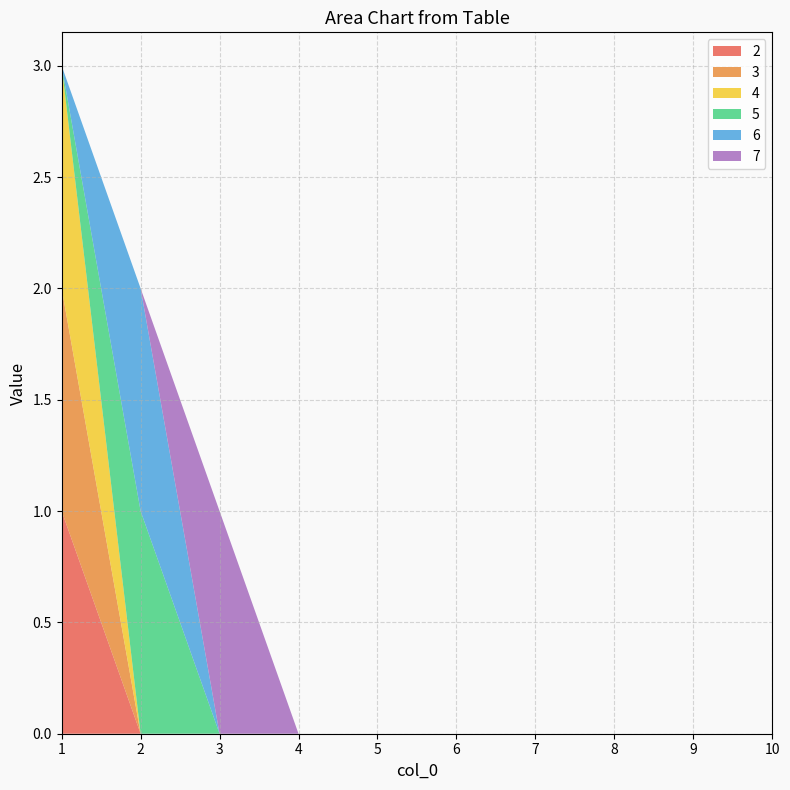

Reading right to left, what are all the values shown in this chart?

2: 0	0	0	0	0	0	0	0	0	1
3: 0	0	0	0	0	0	0	0	0	1
4: 0	0	0	0	0	0	0	0	0	1
5: 0	0	0	0	0	0	0	0	1	0
6: 0	0	0	0	0	0	0	0	1	0
7: 0	0	0	0	0	0	0	1	0	0